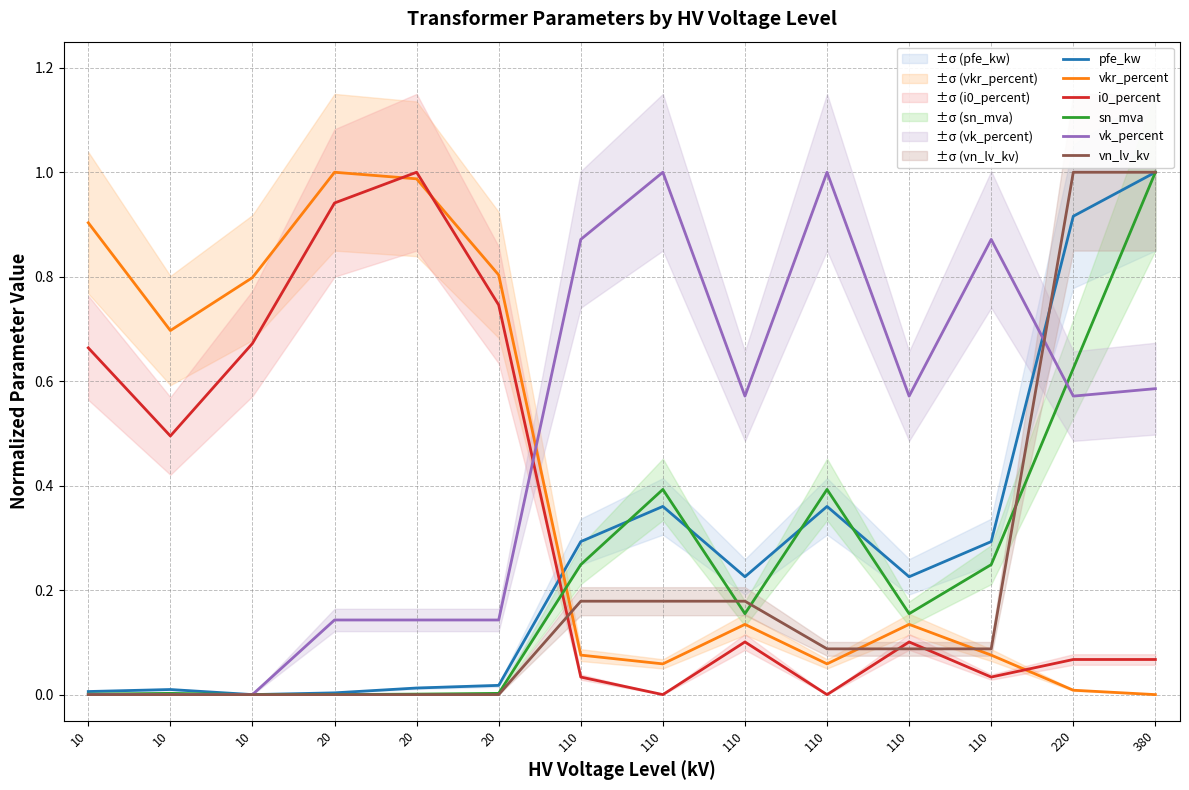

Which series has the largest total across all categories?

vk_percent